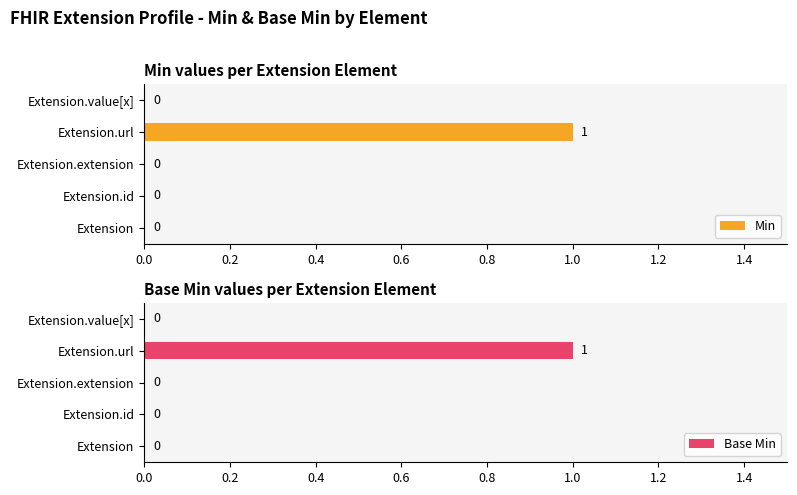

How many Base Min values are between 0 and 1?

5